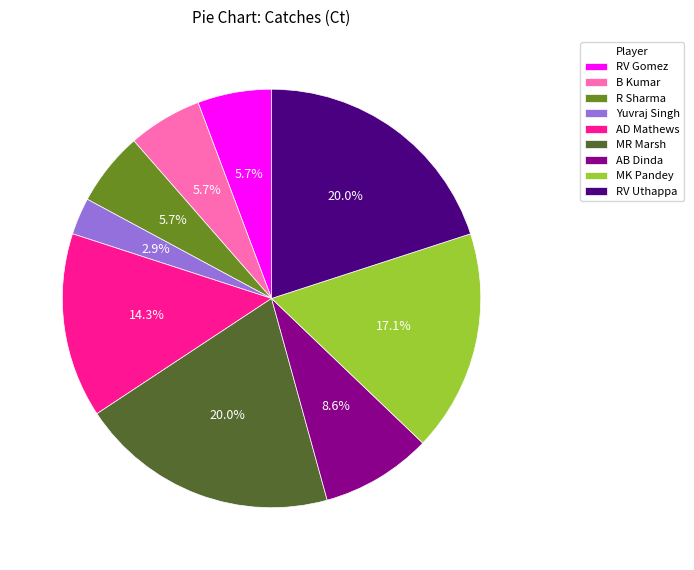

To the nearest percent, what portion does AB Dinda represent?

9%